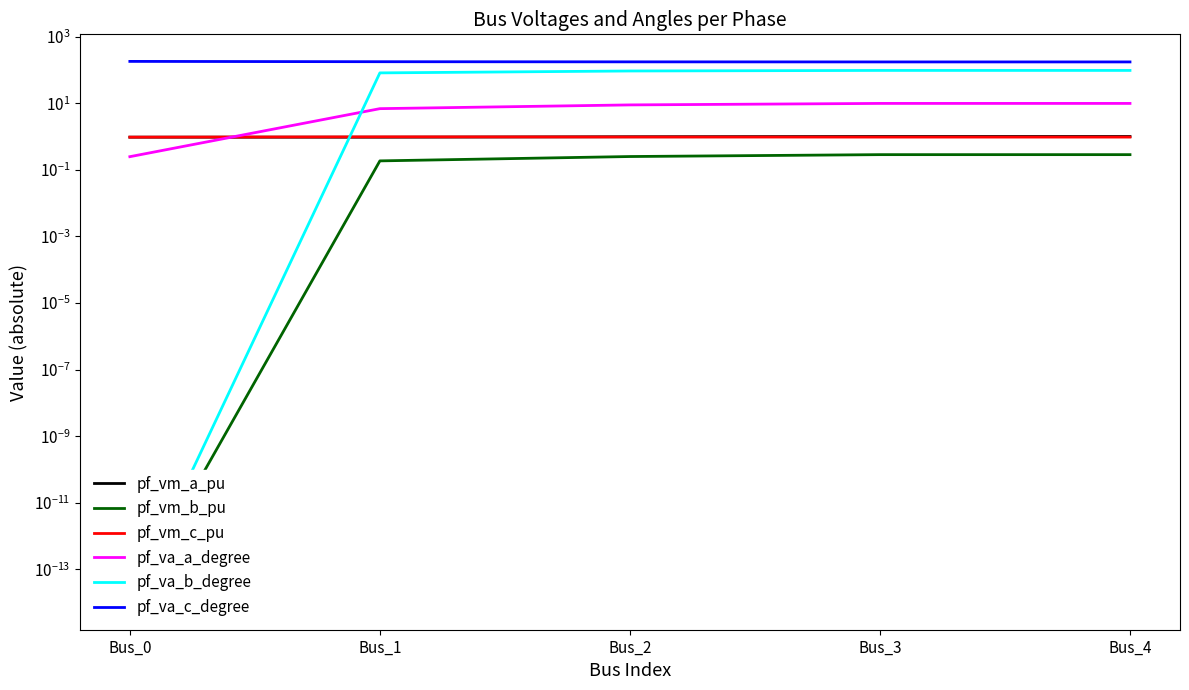

Rank the series by their maximum value, from highest to lowest.

pf_va_c_degree, pf_va_b_degree, pf_va_a_degree, pf_vm_a_pu, pf_vm_c_pu, pf_vm_b_pu